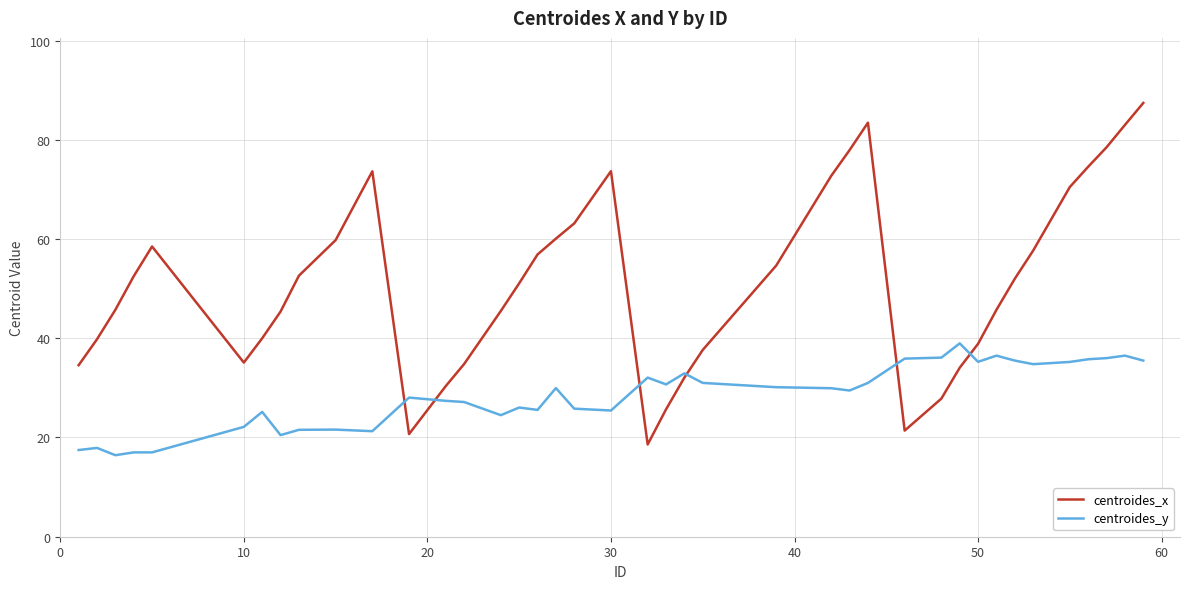

Which series has the largest total across all categories?

centroides_x